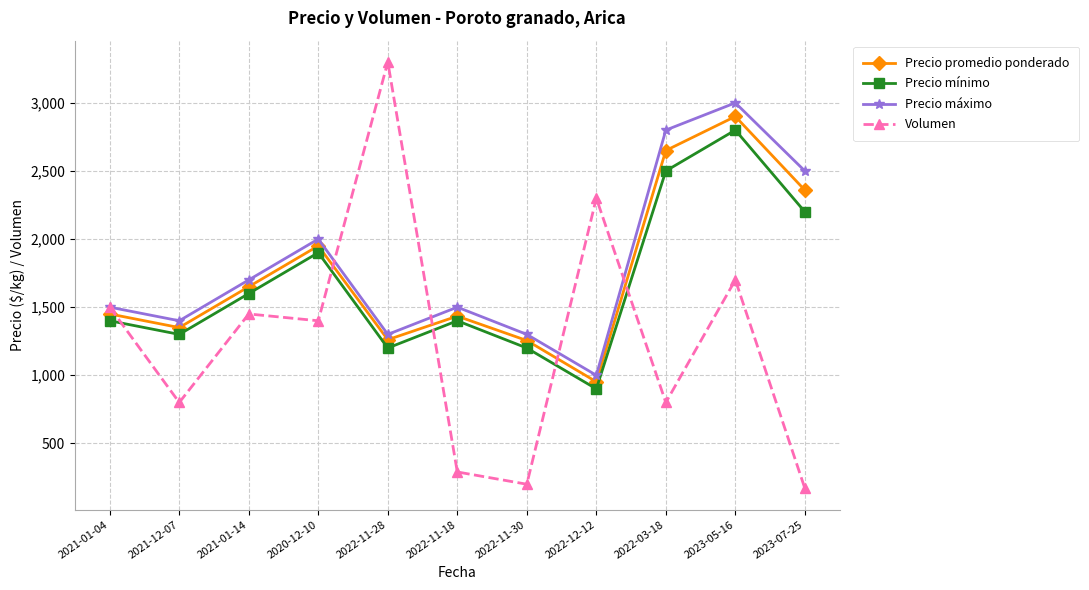

How many lines are shown in the chart?

4